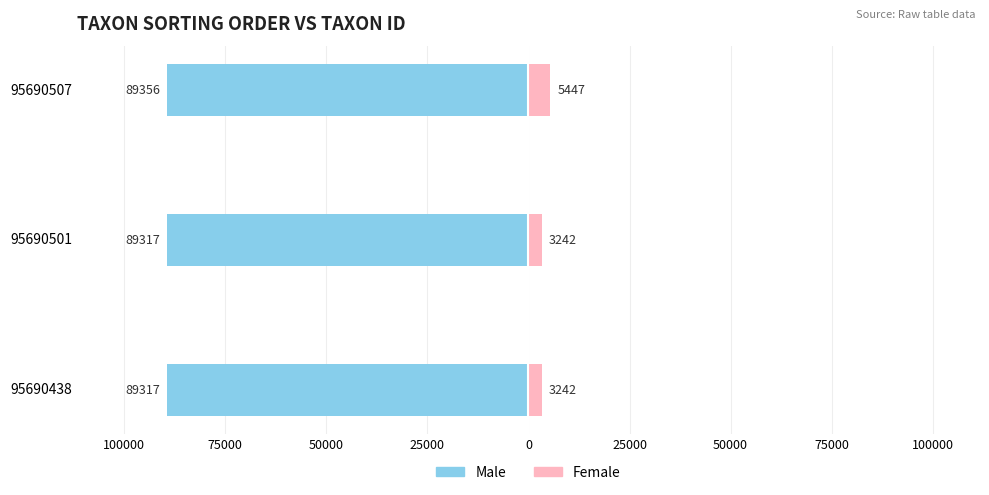

How many bars are there in each group?

2